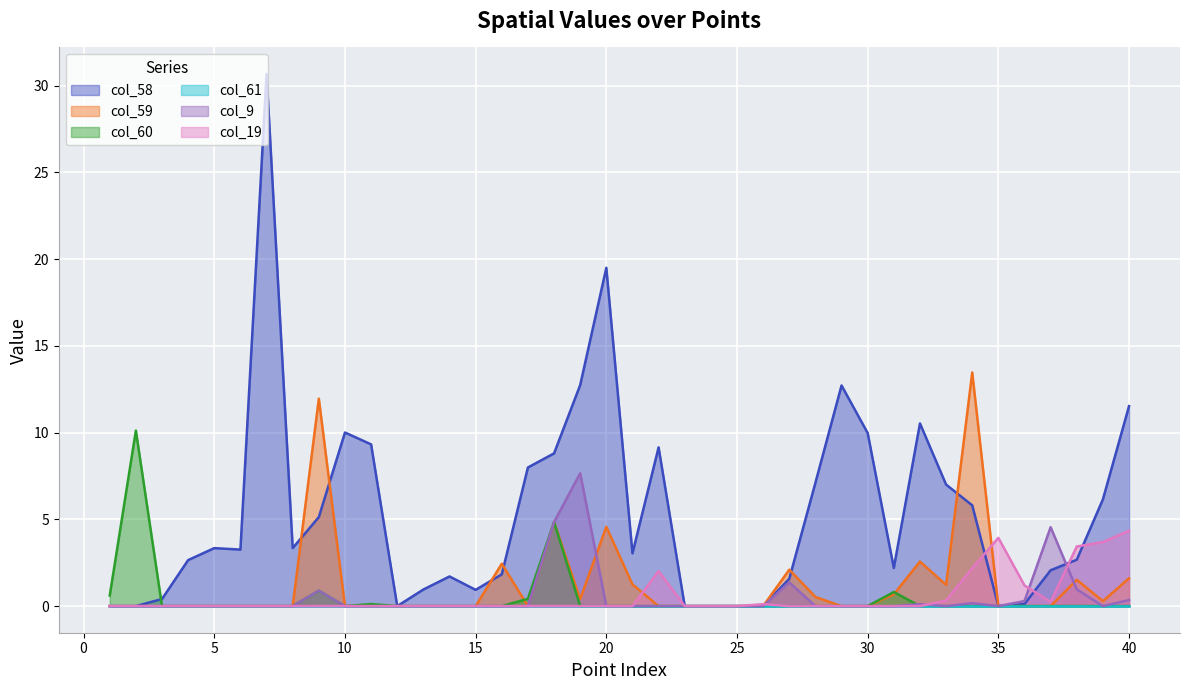

Does the chart display data point markers on the line(s)?

No